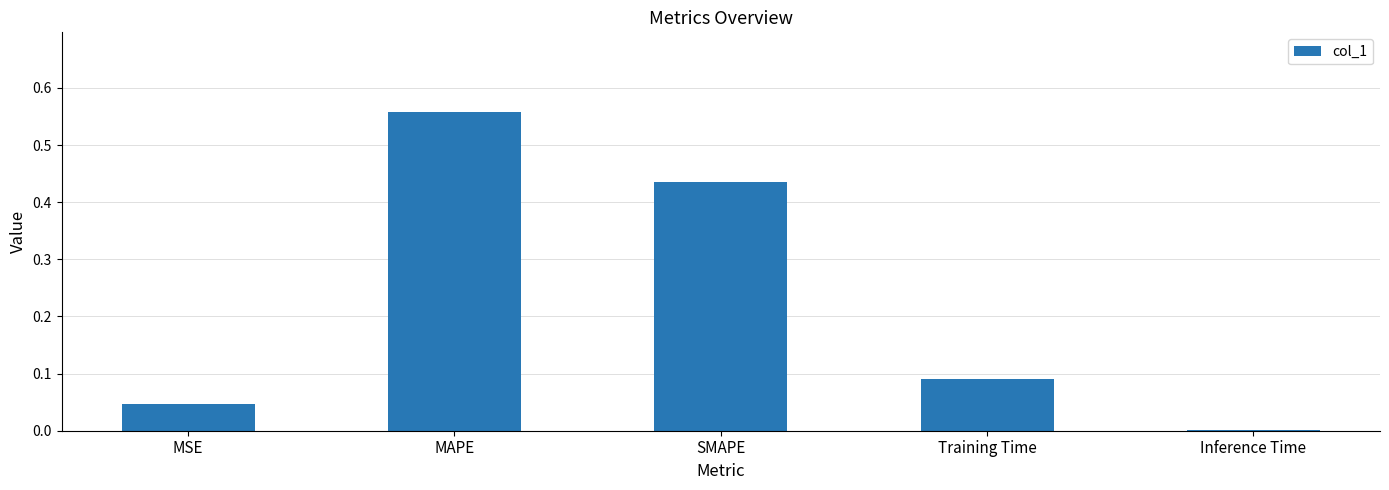

What is the difference between the values at MAPE and MSE?

0.5